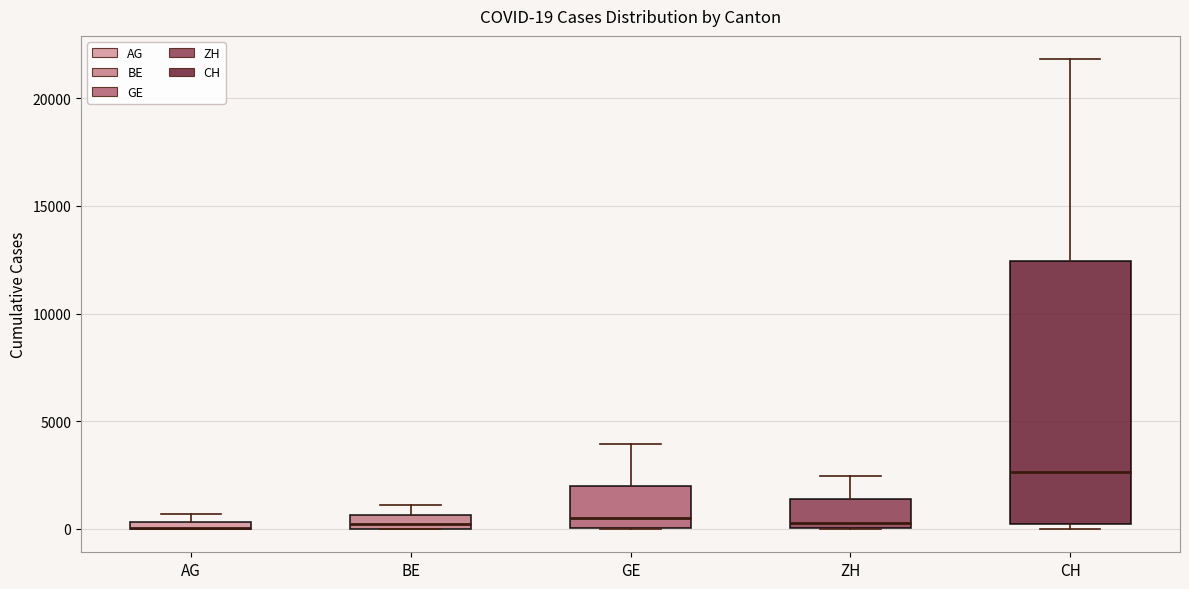

Which box is the tallest, from its lower edge to its upper edge?

CH